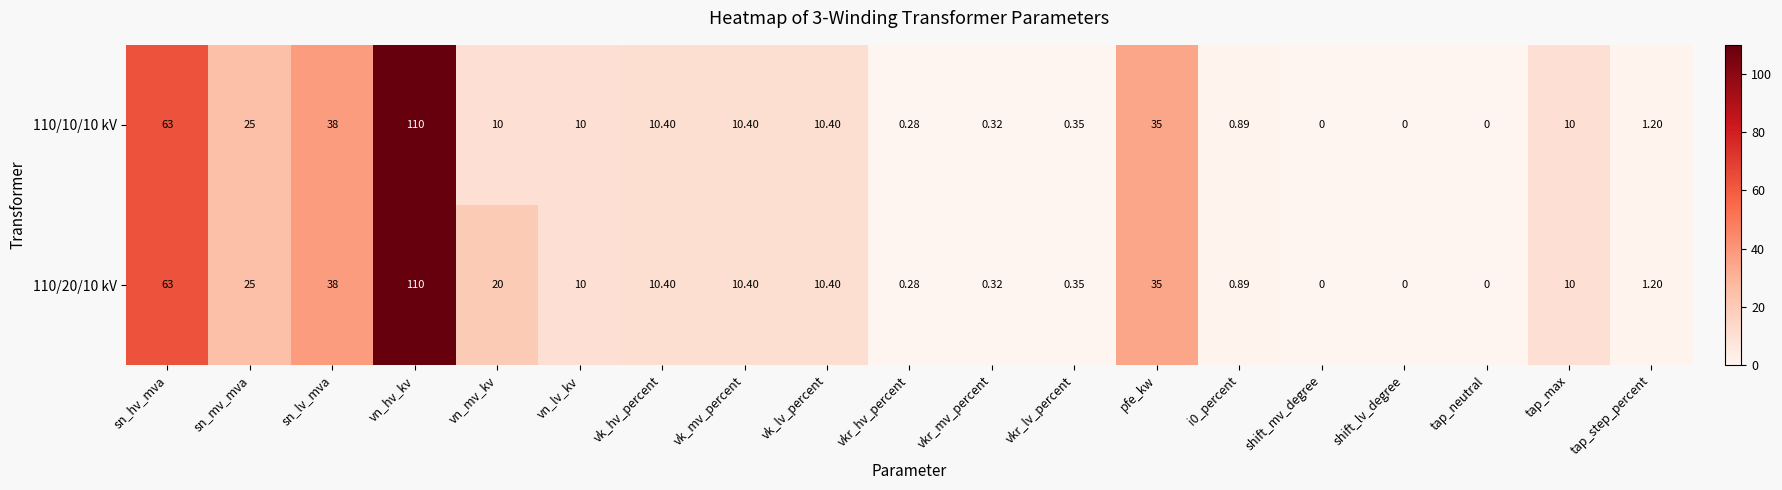

Where does the 110/10/10 kV series first go above 10?

sn_hv_mva